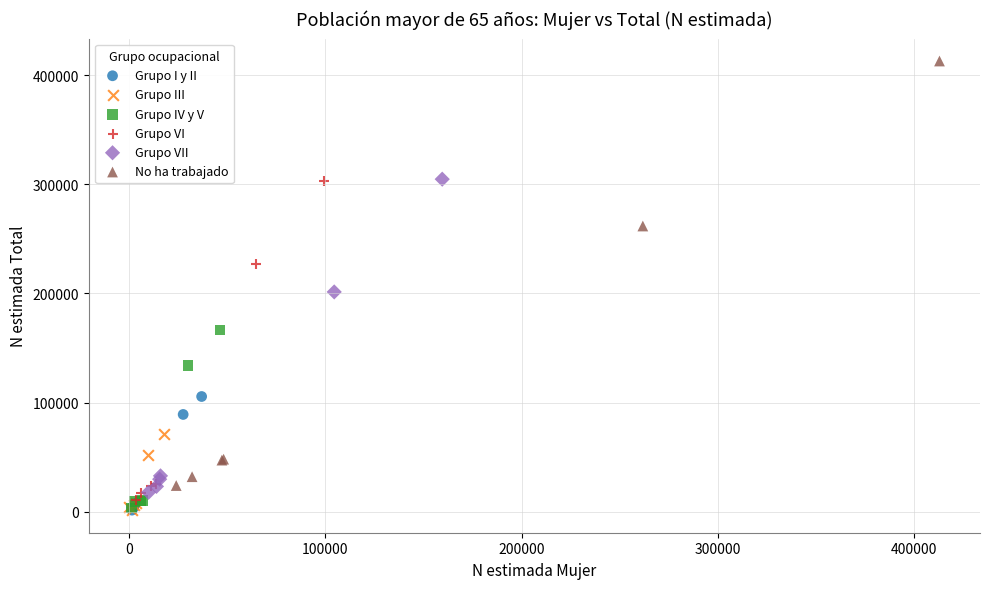

What are all the series names shown in the legend?

Grupo I y II, Grupo III, Grupo IV y V, Grupo VI, Grupo VII, No ha trabajado